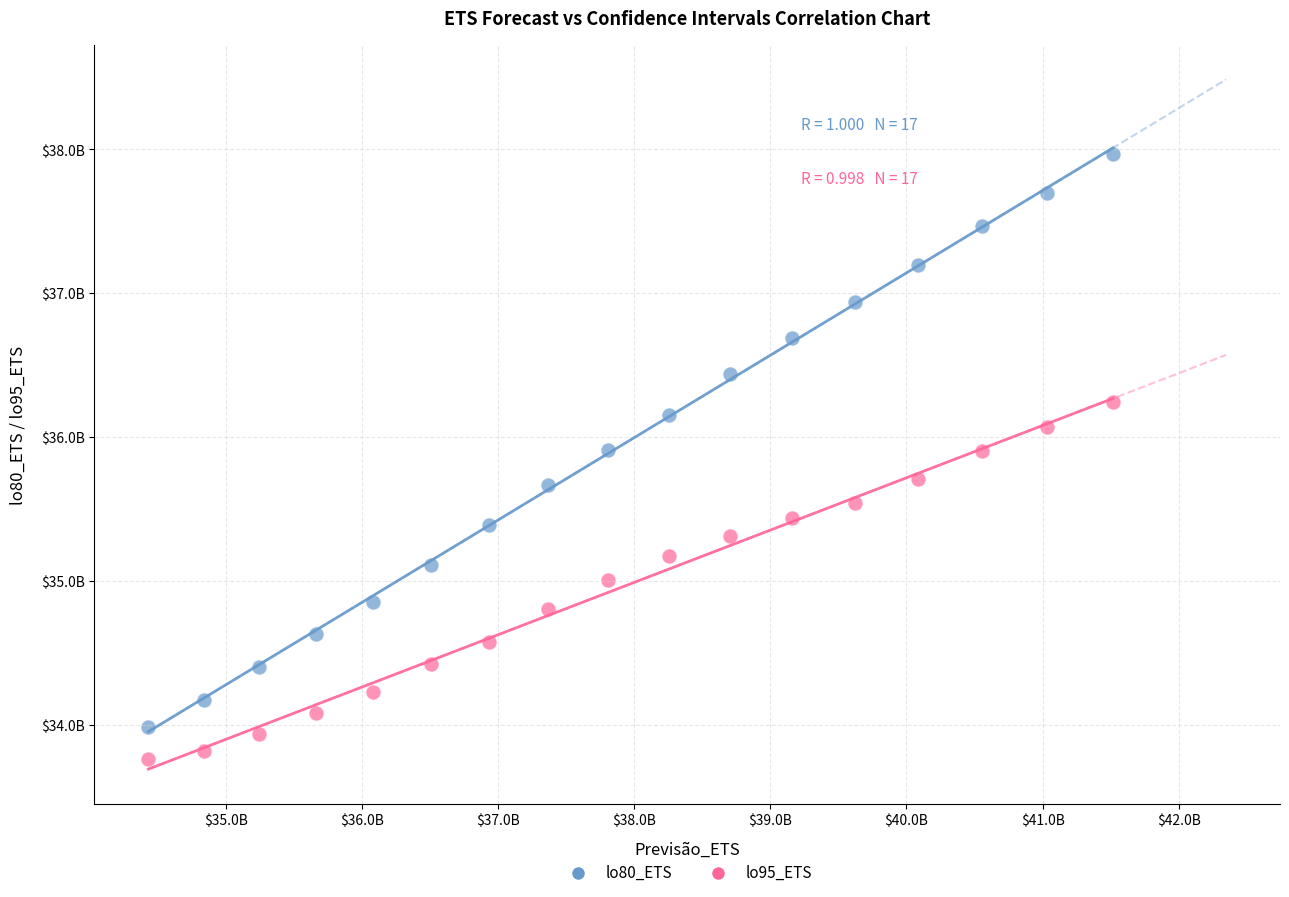

Which series reaches the minimum Y coordinate?

lo95_ETS